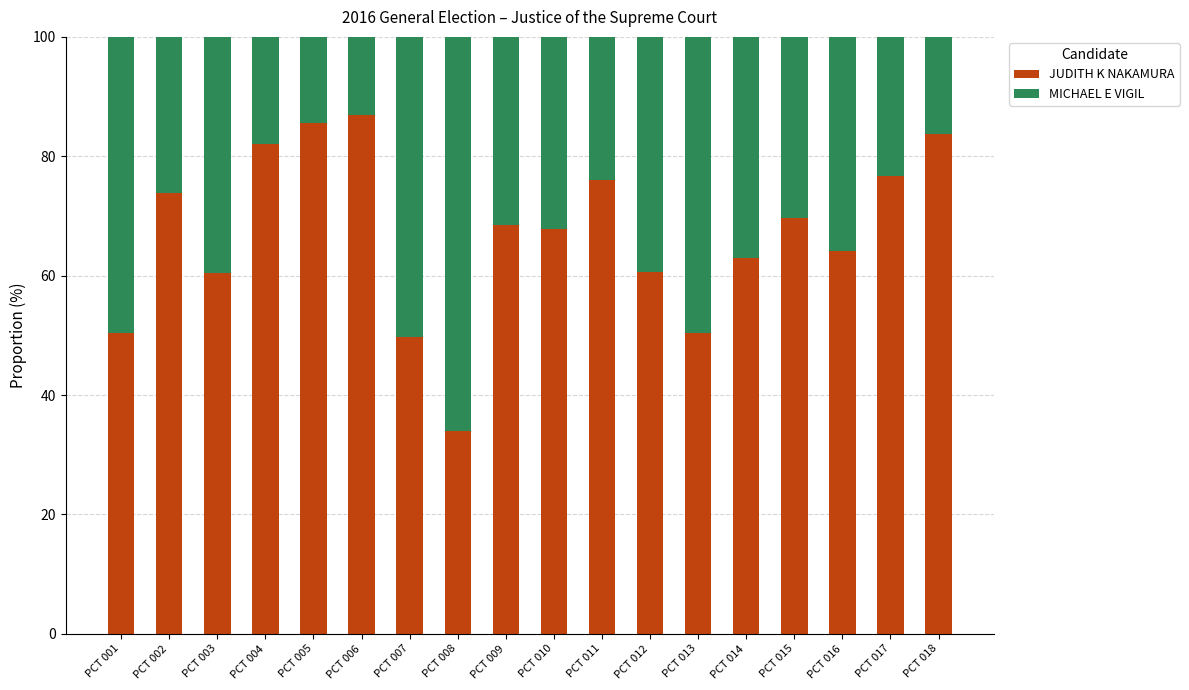

What is the total value across all series at PCT 015?

100.0